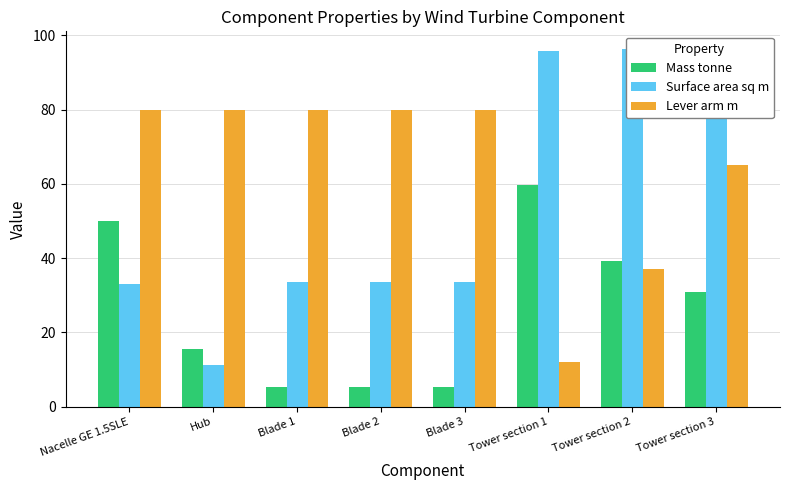

Which series changed the most between Hub and Tower section 3?

Surface area sq m